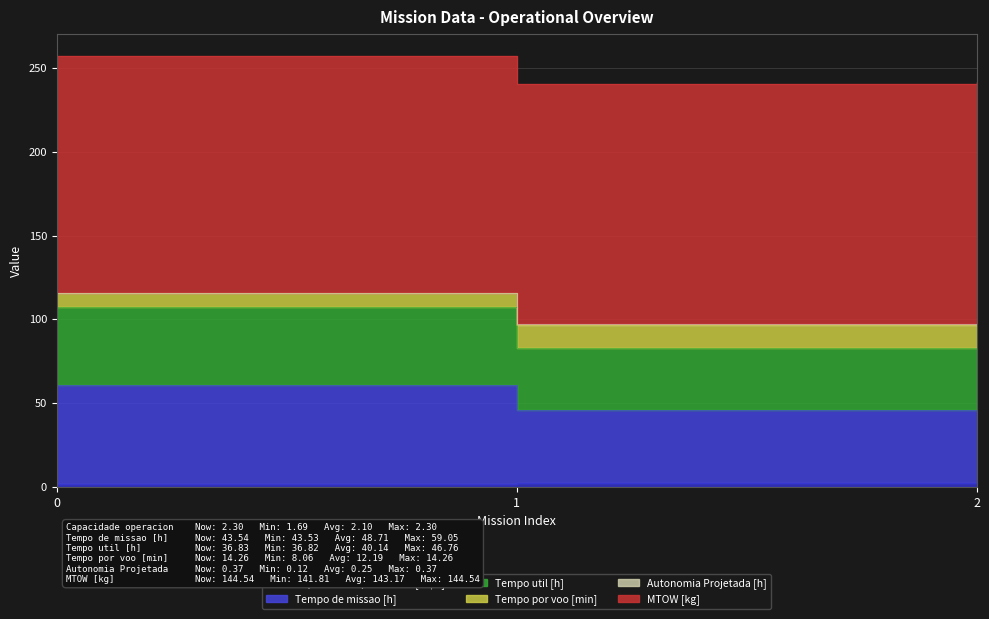

What is the spread (max minus min) of values at 0?

113.9